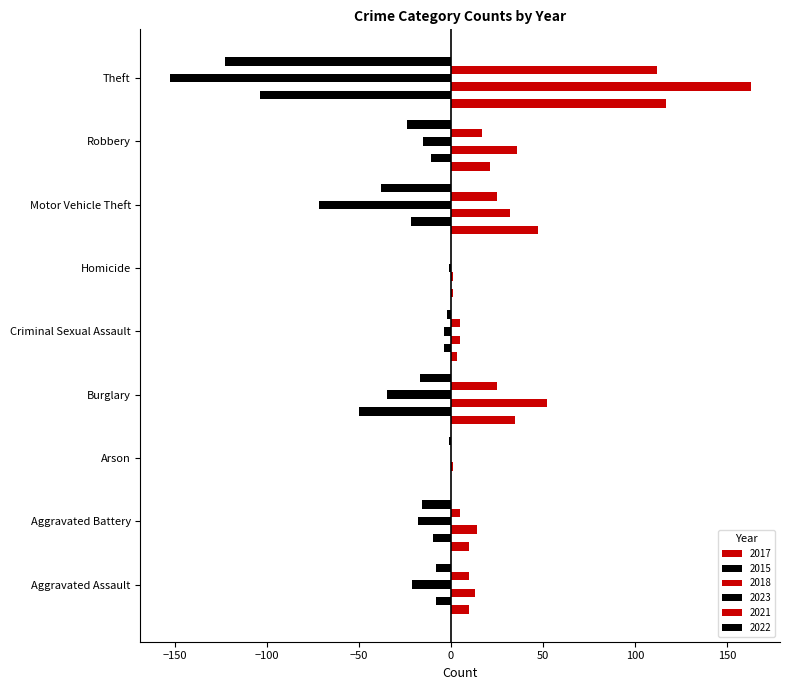

How many values in the 2023 series exceed -18?

4